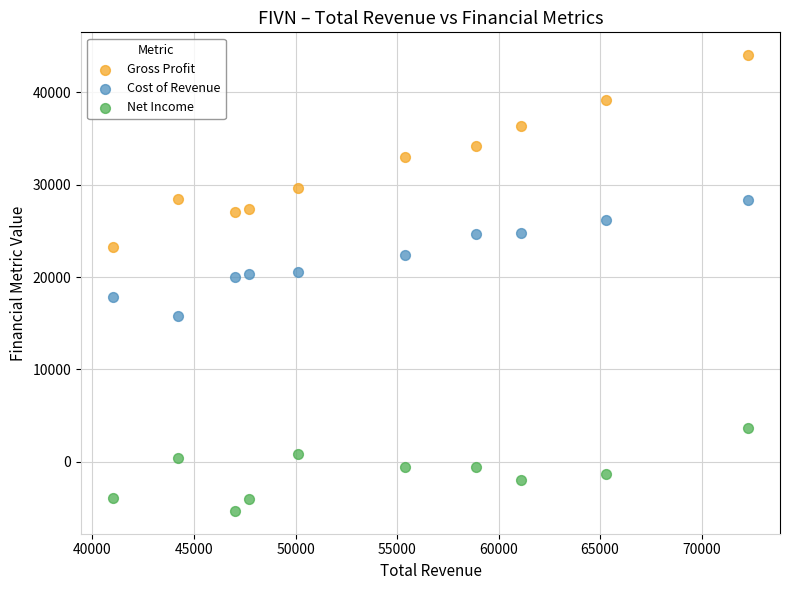

What are all the series names shown in the legend?

Gross Profit, Cost of Revenue, Net Income